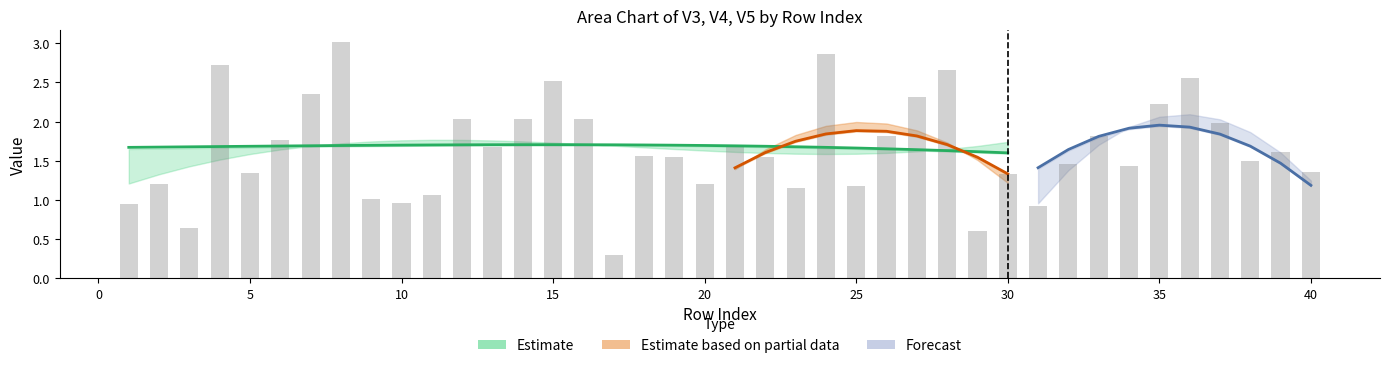

What value does the V3 series have at 30?

1.2